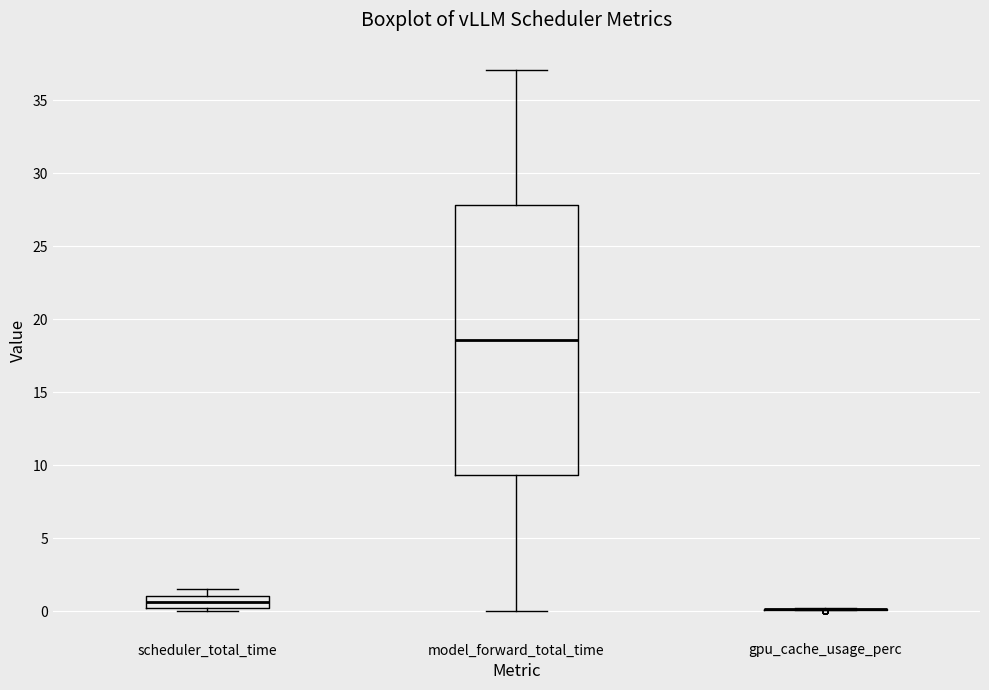

Where does the median line of the box for scheduler_total_time sit on the y-axis? The values are not printed on the chart, so give them approximately, as read against the axis.

0.5